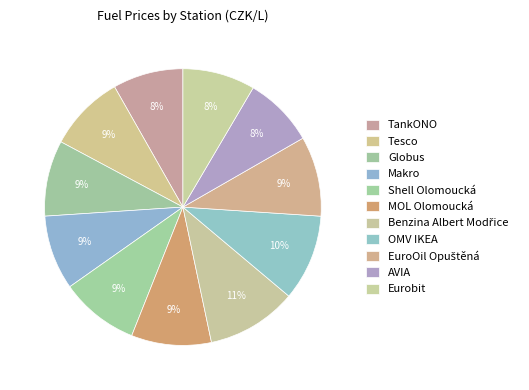

Is there any slice that represents more than half of the pie?

No